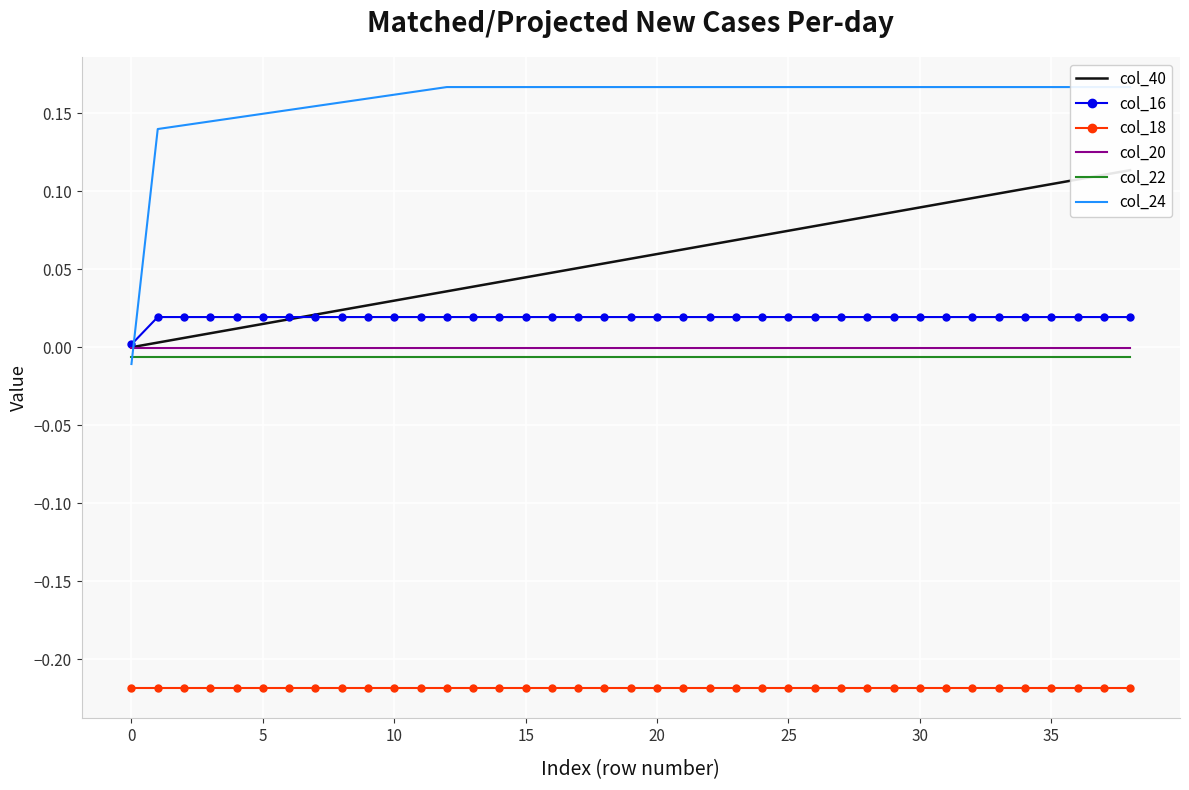

Is it true that col_22 equals -0.0 at 30?

True